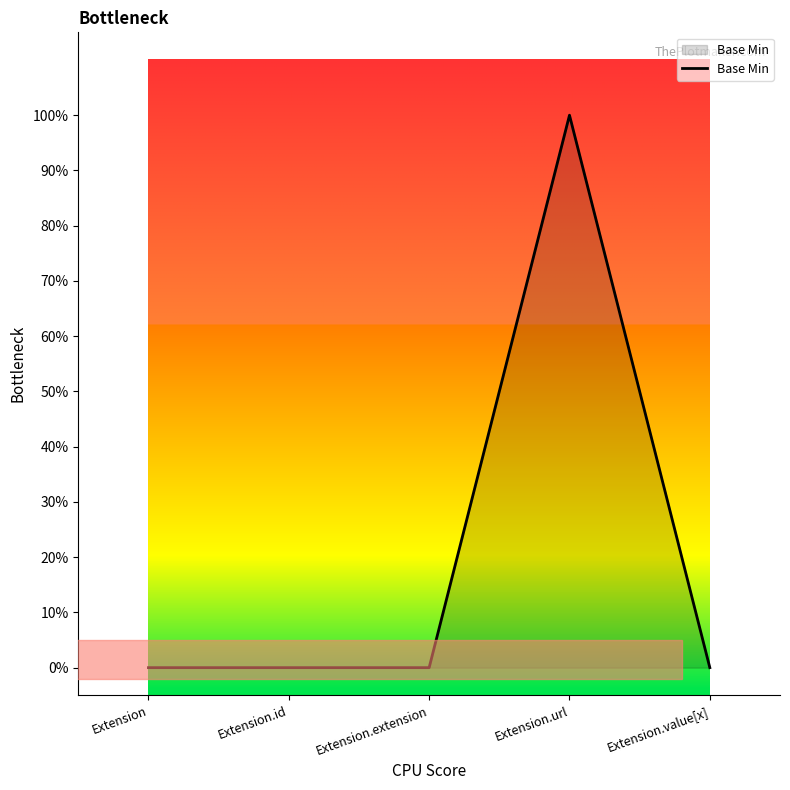

Does the chart display data point markers on the line(s)?

No